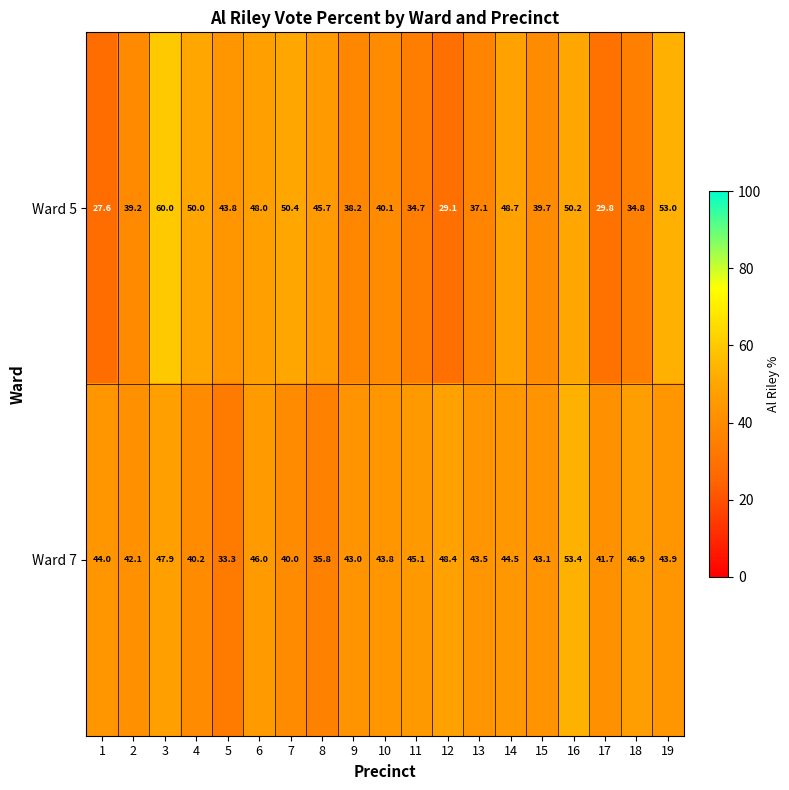

What is the minimum value shown in the chart?

27.6